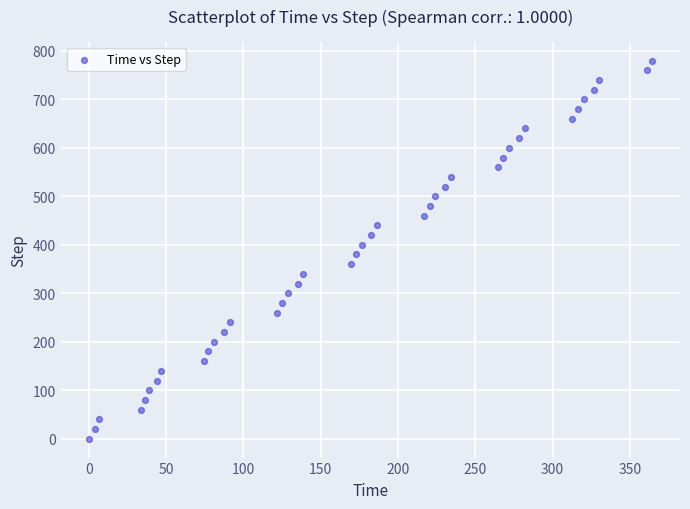

What is the range of Y values (max minus min)?

780